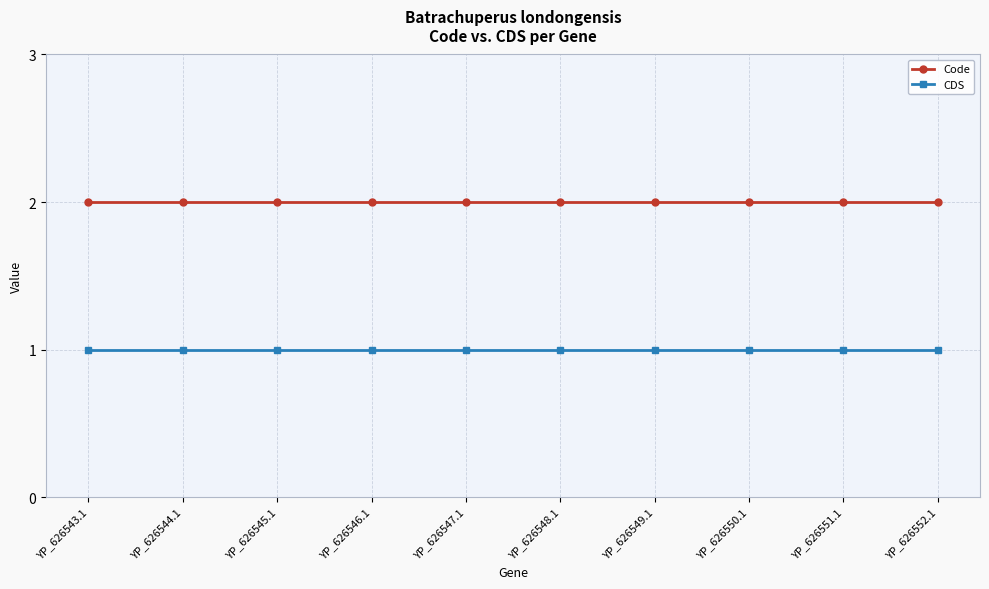

Reading left to right, extract all data points from this chart.

Code: 2	2	2	2	2	2	2	2	2	2
CDS: 1	1	1	1	1	1	1	1	1	1